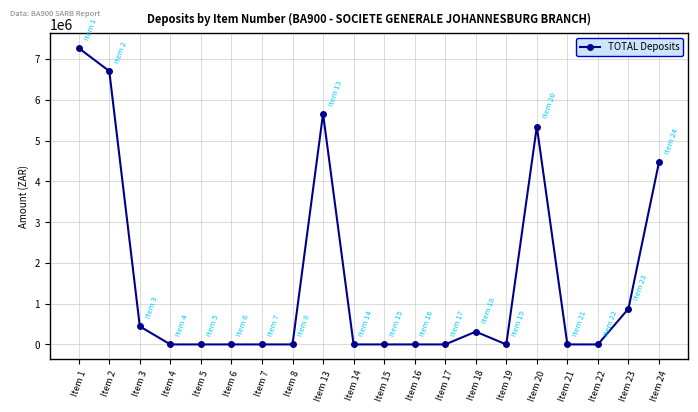

Which has a higher value, Item 20 or Item 8?

Item 20